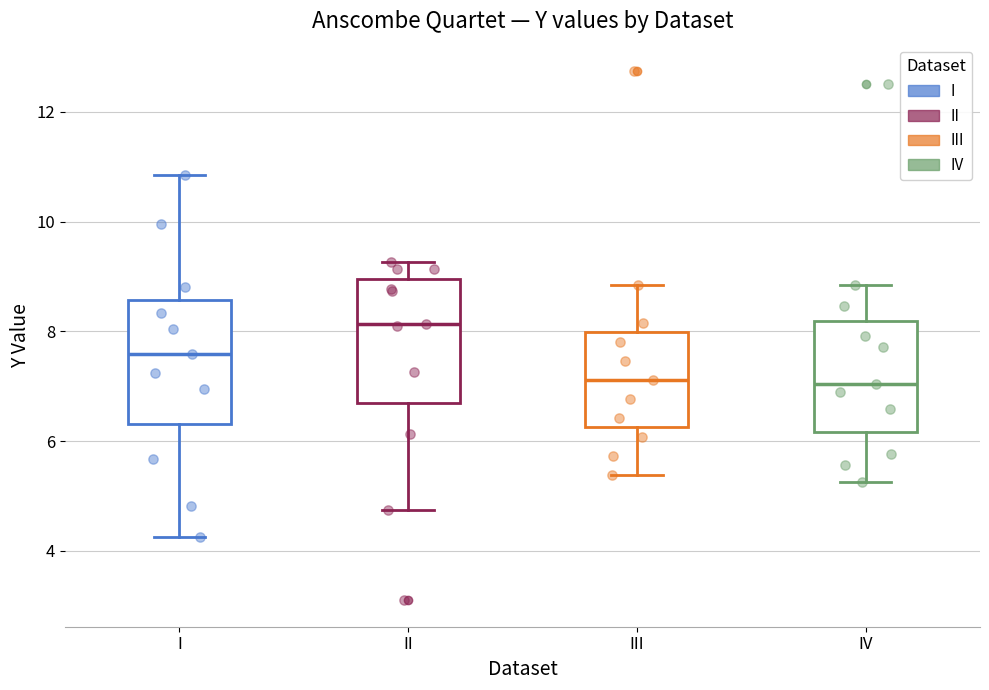

Where does the upper whisker of the box for I end on the y-axis? The values are not printed on the chart, so give them approximately, as read against the axis.

10.8